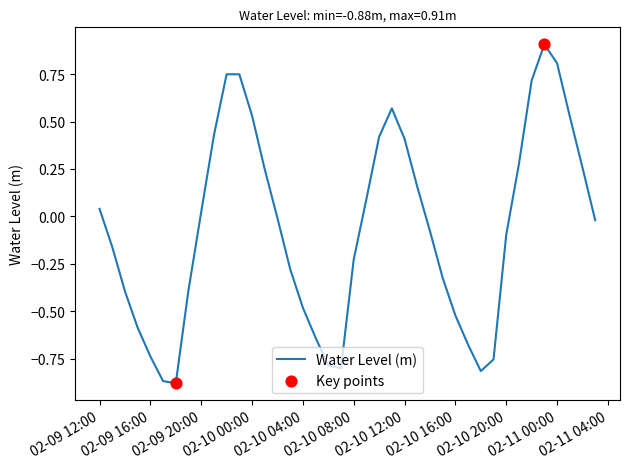

What is the difference between the maximum and minimum values?

1.8